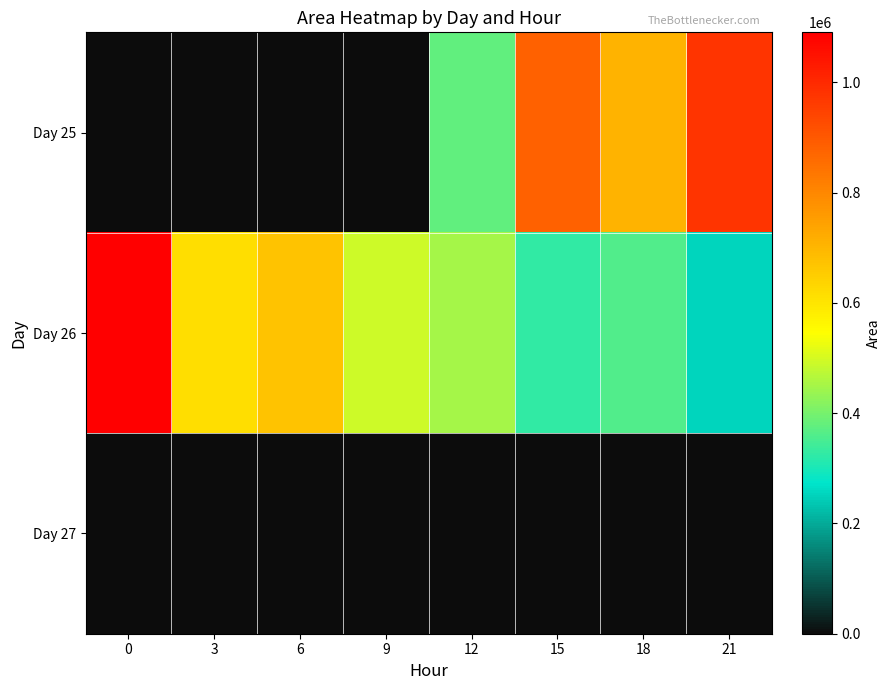

Reading left to right, transcribe all the data shown in this chart.

Day 25: 0=0	3=0	6=0	9=0	12=377500	15=881250	18=703750	21=976875
Day 26: 0=1090625	3=617500	6=671875	9=493750	12=450625	15=326250	18=359375	21=253750
Day 27: 0=0	3=0	6=0	9=0	12=0	15=0	18=0	21=0